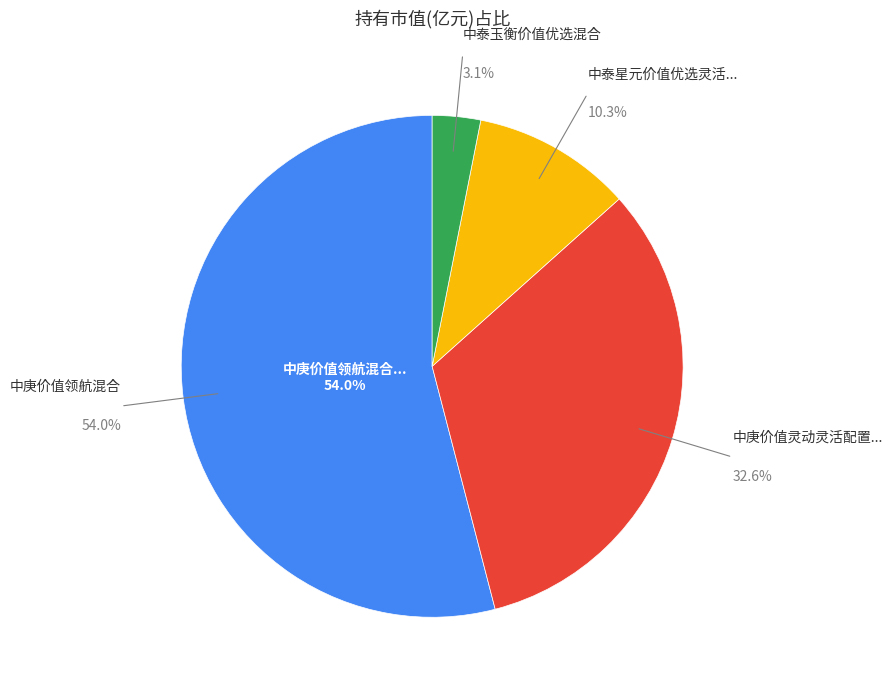

Rank the categories by value from lowest to highest.

中泰玉衡价值优选混合, 中泰星元价值优选灵活配置混合, 中庚价值灵动灵活配置混合, 中庚价值领航混合